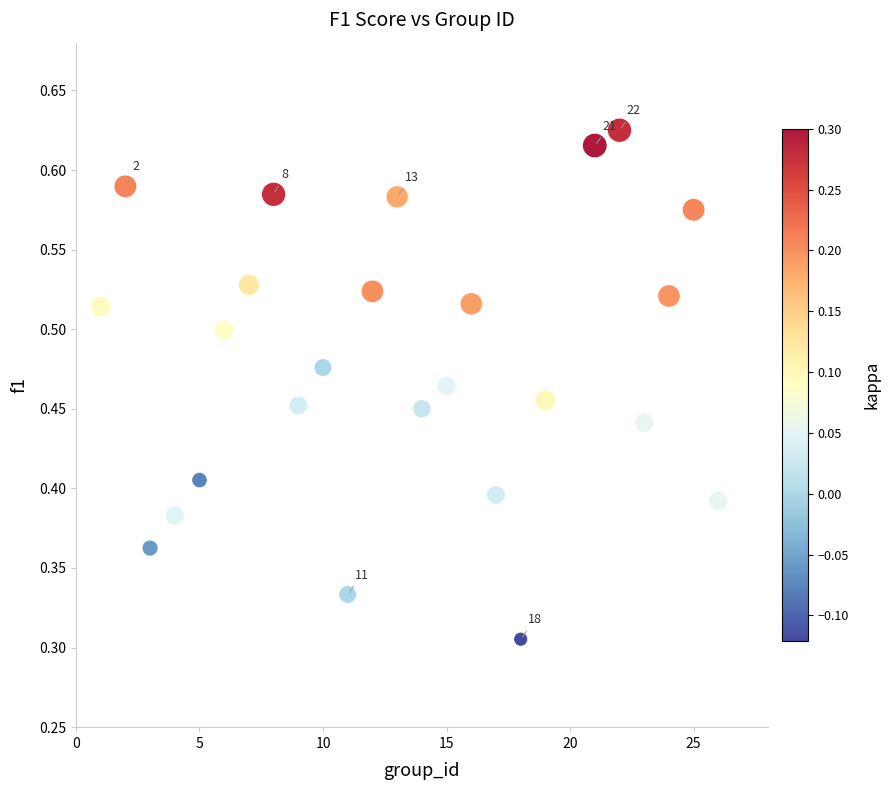

What is the range of X values (max minus min)?

25.0